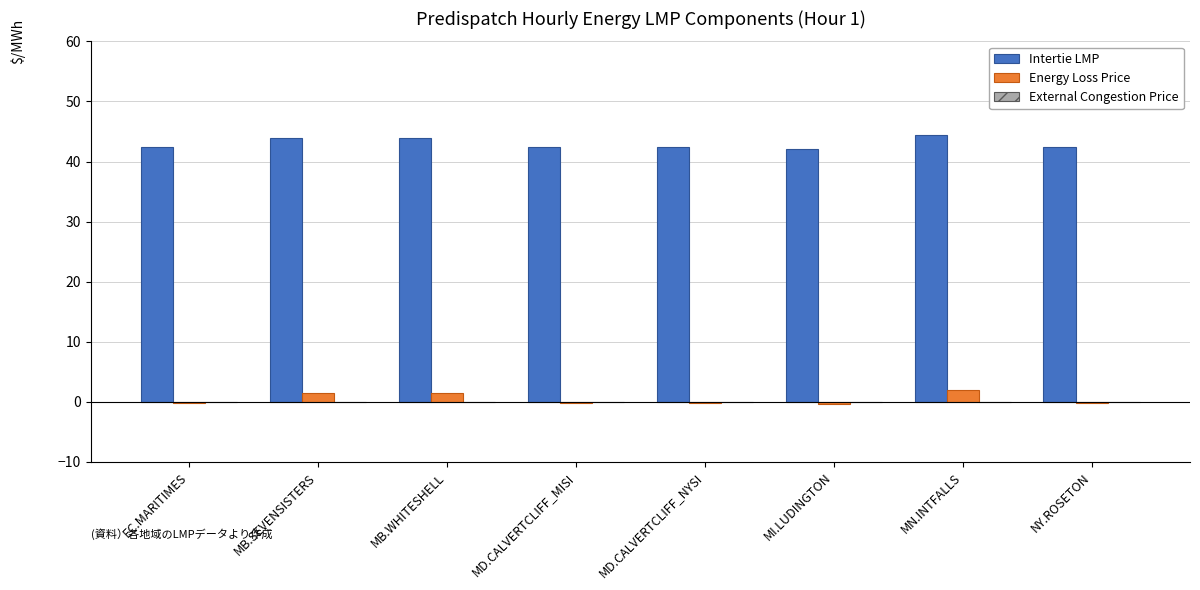

What is the highest value of the Energy Loss Price series?

2.0